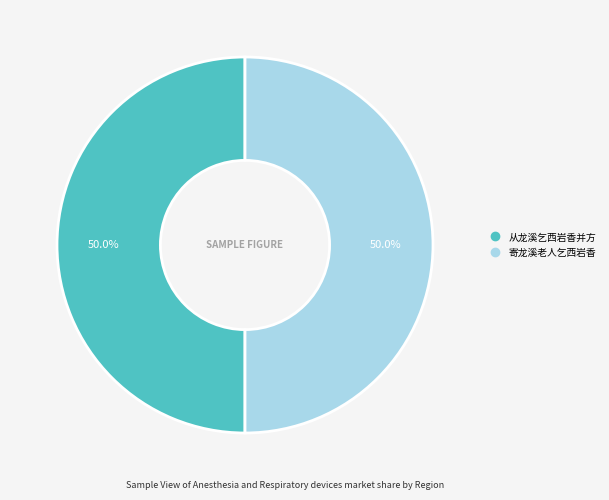

How many slices are in this pie chart?

2